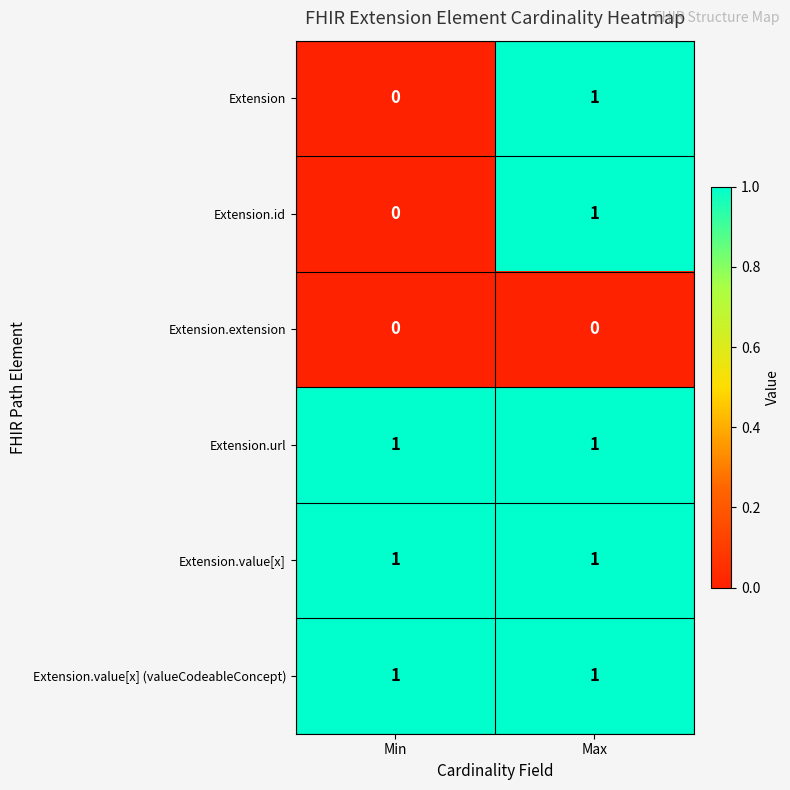

Reading left to right, what are all the values shown in this chart?

Extension: 0	1
Extension.id: 0	1
Extension.extension: 0	0
Extension.url: 1	1
Extension.value[x]: 1	1
Extension.value[x] (valueCodeableConcept): 1	1